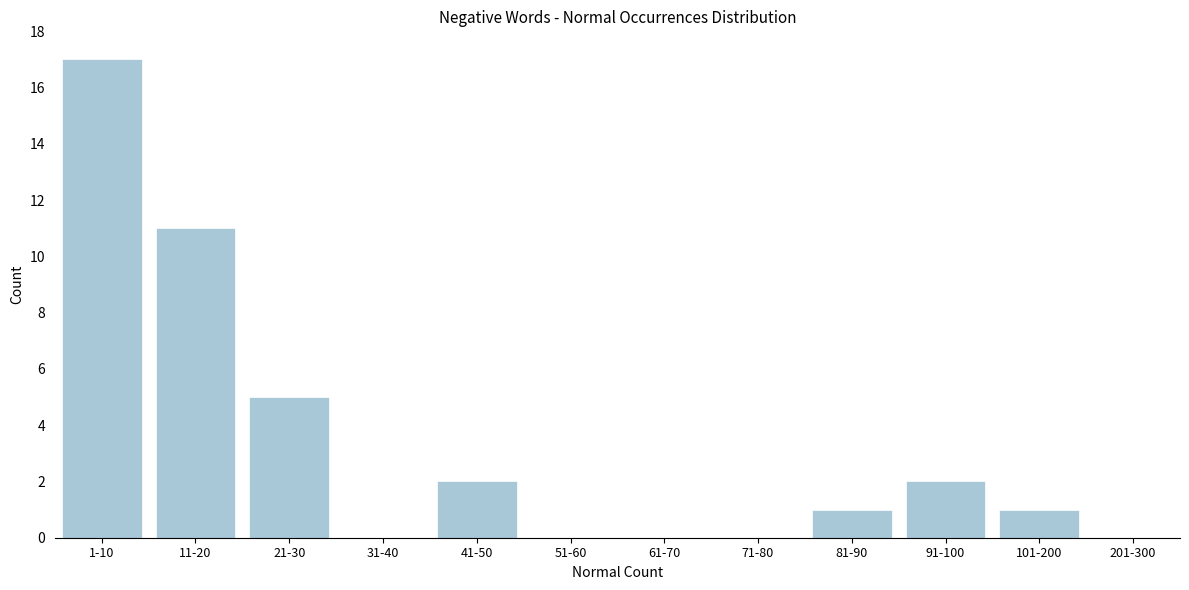

Reading right to left, list all the values displayed in this chart.

201-300=0	101-200=1	91-100=2	81-90=1	71-80=0	61-70=0	51-60=0	41-50=2	31-40=0	21-30=5	11-20=11	1-10=17